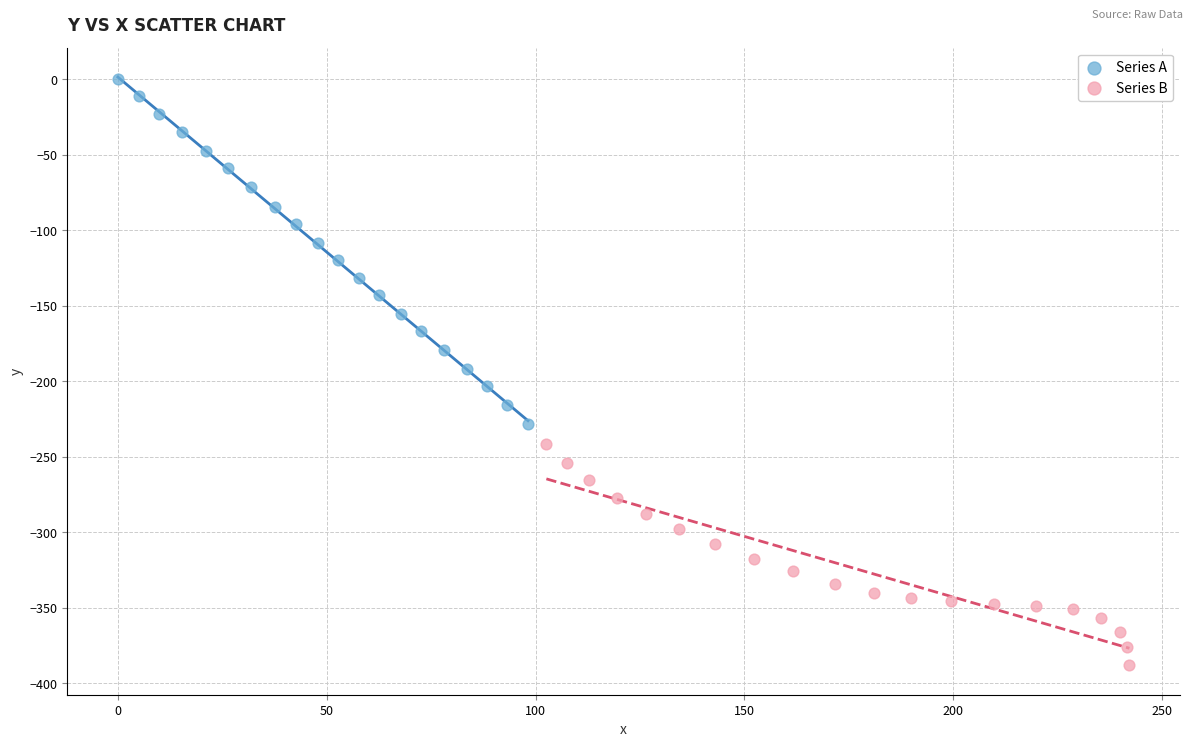

Which series has the widest spread of Y values?

Series A